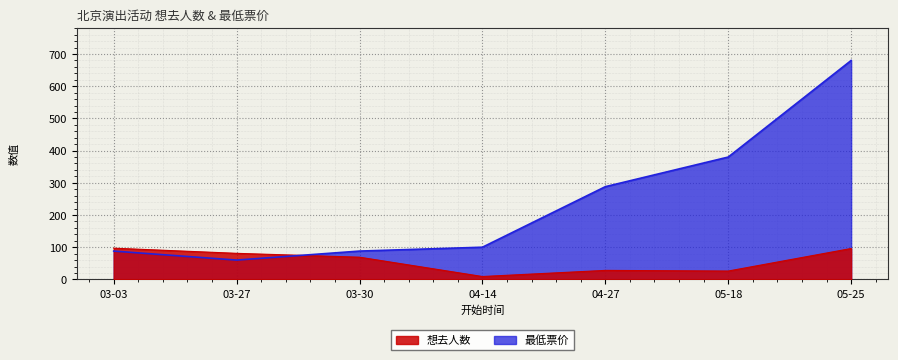

Which category has the lowest value in the 最低票价 series?

03-27